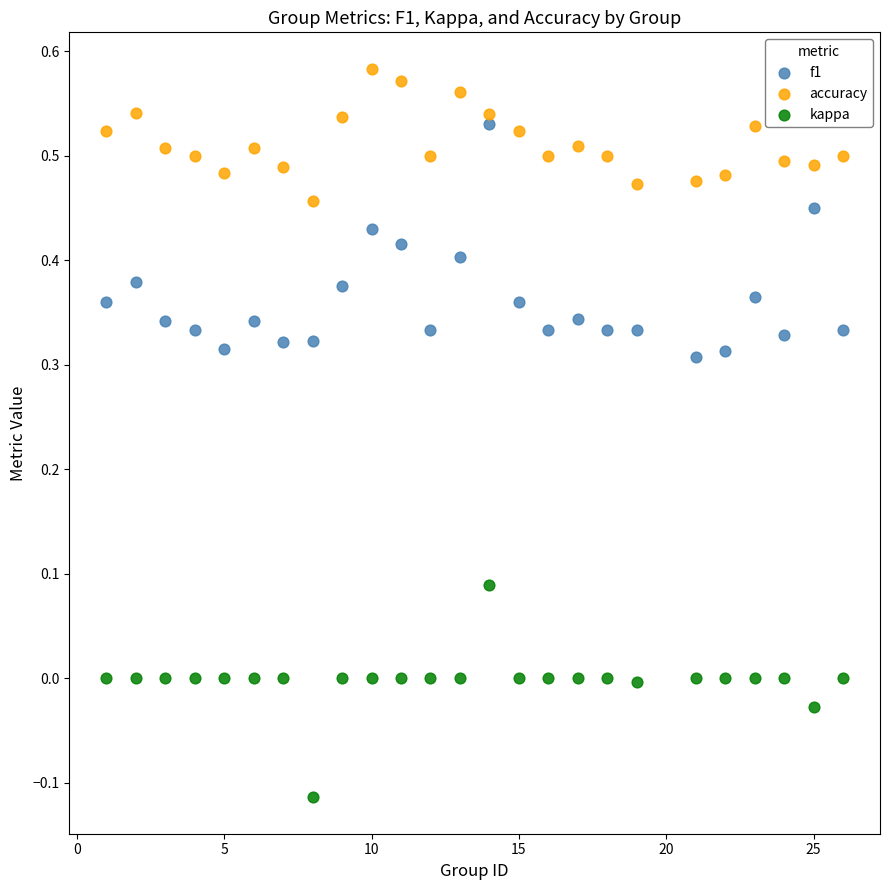

Across all data points, what is the range of X values (max minus min)?

25.0